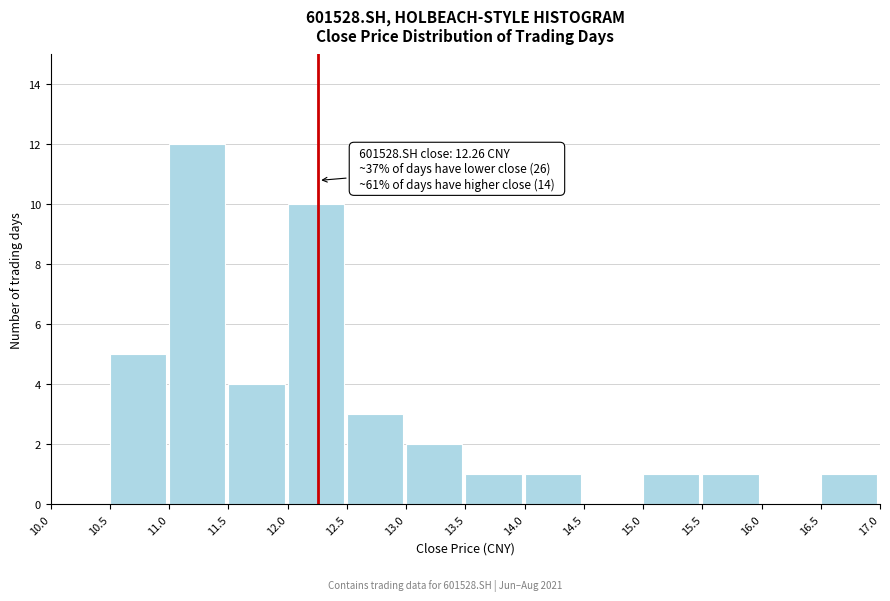

Which range on the x-axis has the tallest bar?

11.0 to 11.5